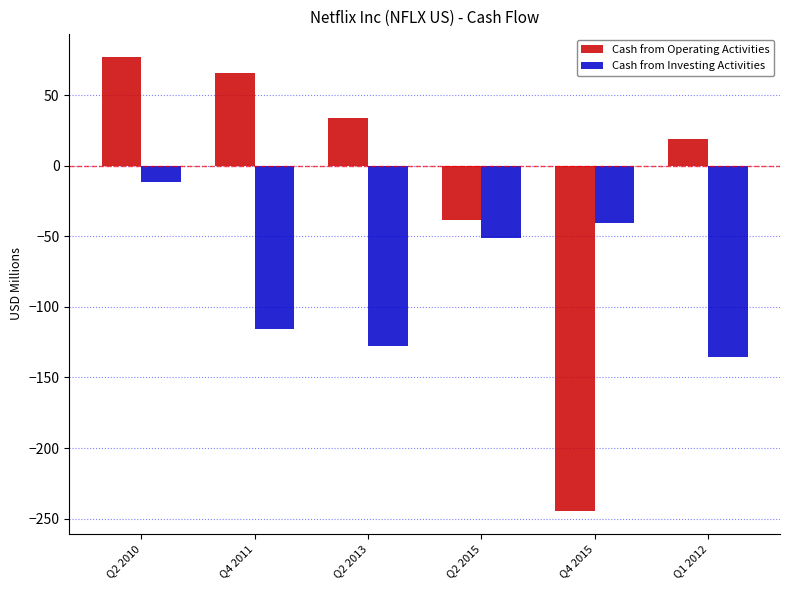

Reading left to right, list all the values displayed in this chart.

Cash from Operating Activities: Q2 2010=77.2	Q4 2011=65.5	Q2 2013=33.9	Q2 2015=-38.5	Q4 2015=-244.7	Q1 2012=19.1
Cash from Investing Activities: Q2 2010=-11.5	Q4 2011=-115.6	Q2 2013=-127.7	Q2 2015=-51.1	Q4 2015=-40.6	Q1 2012=-135.8